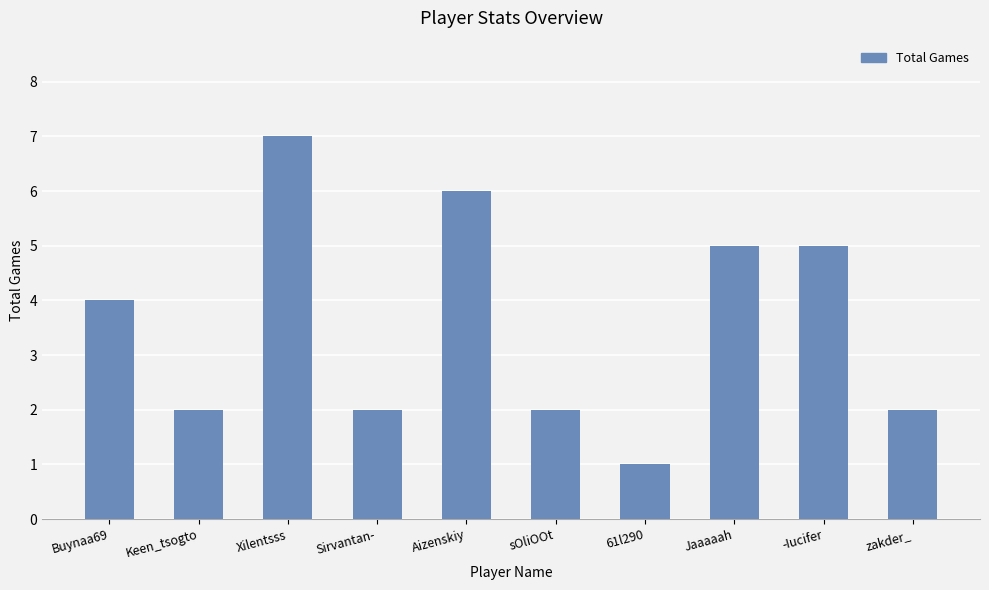

Count the values in the range 2 to 5.

7